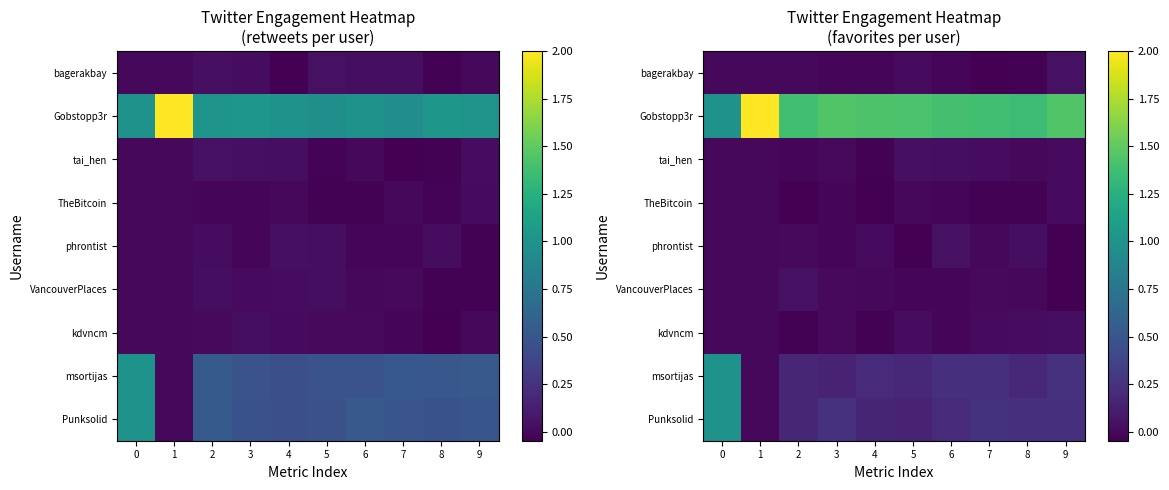

How many values in row_0 are below zero?

6